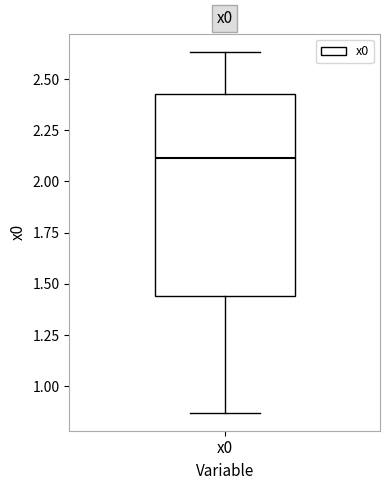

Where does the median line of the box for x0 sit on the y-axis? The values are not printed on the chart, so give them approximately, as read against the axis.

2.10